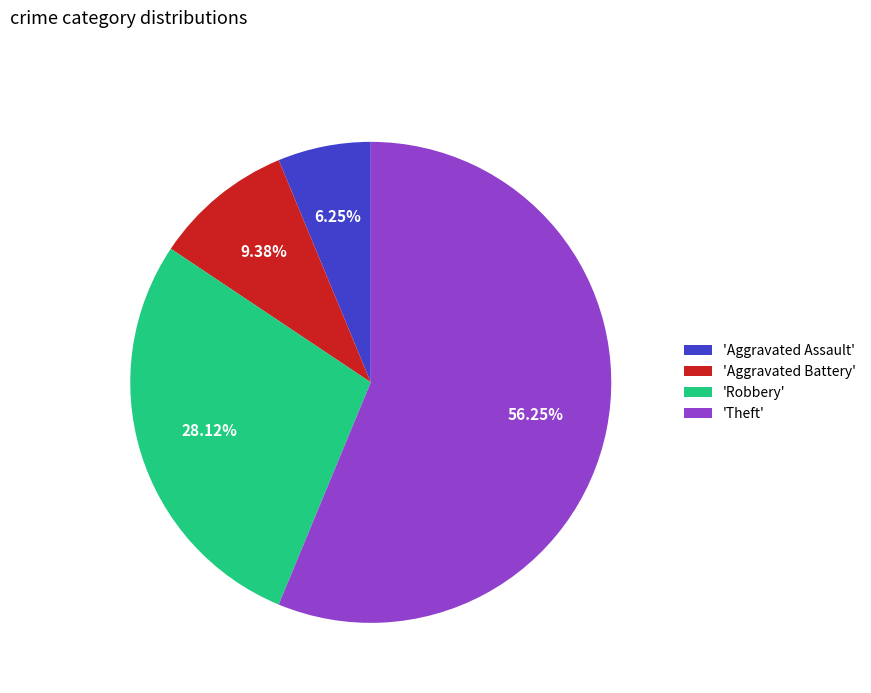

Is there any slice that represents more than half of the pie?

Yes